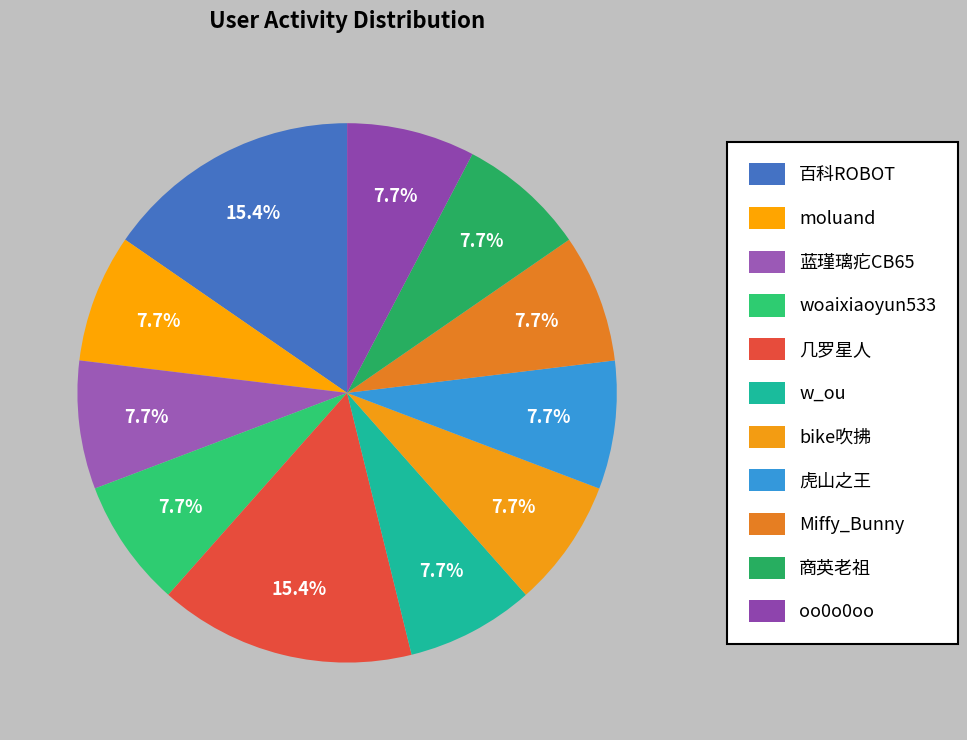

What is the smallest slice in the pie chart?

moluand